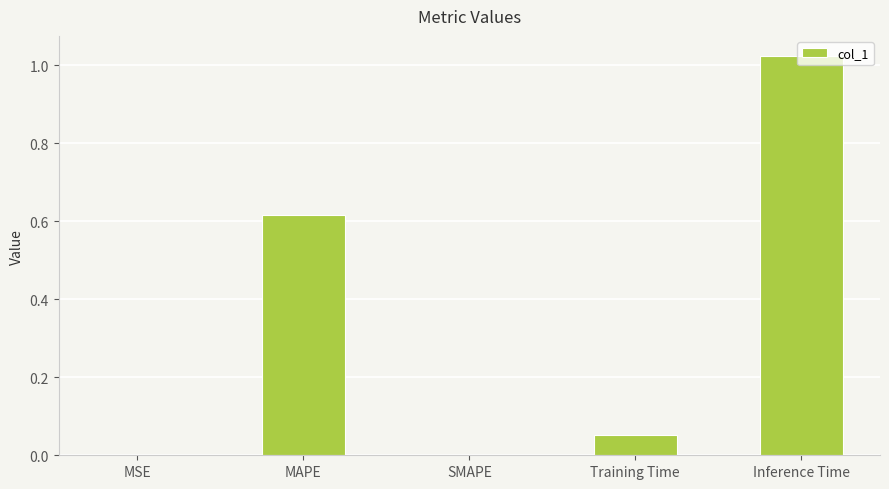

Which label corresponds to the largest value in the chart?

Inference Time